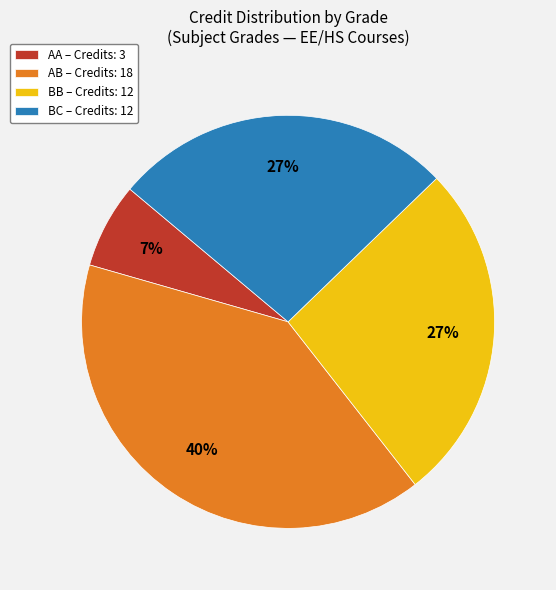

To the nearest percent, what portion does BB – Credits: 12 represent?

27%